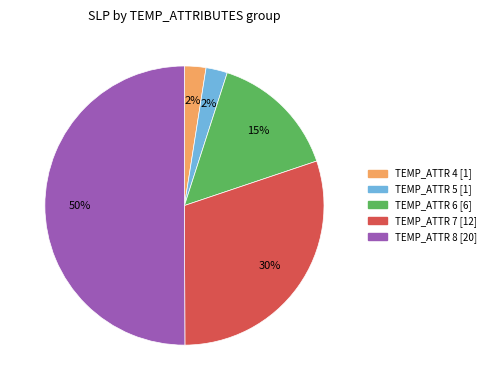

To the nearest percent, what is the average slice percentage?

20%